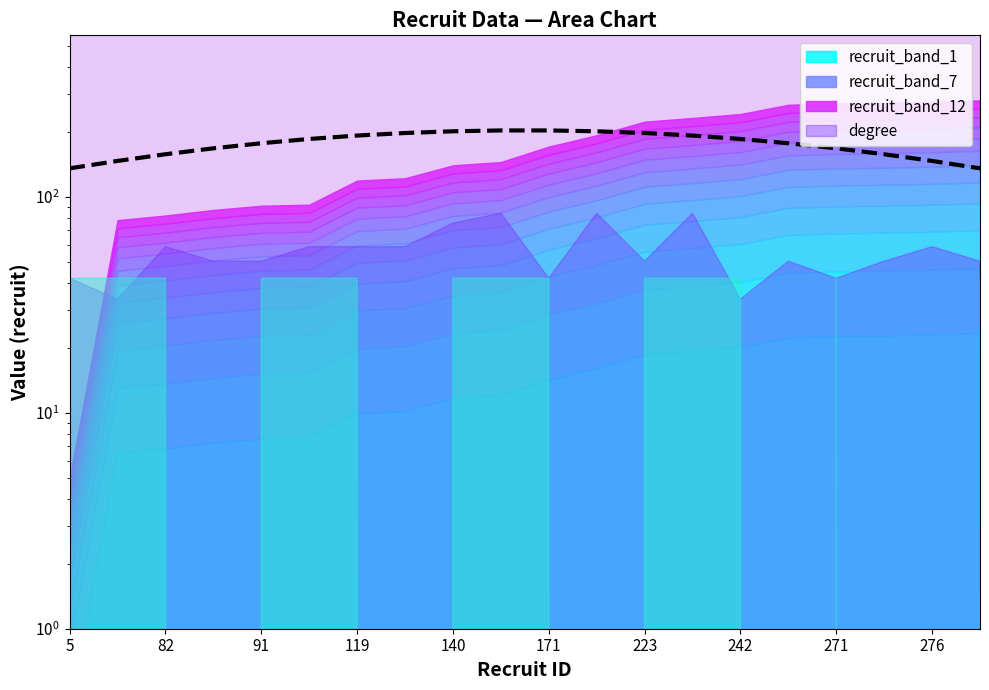

What is the label of the 4th point from the left?

119